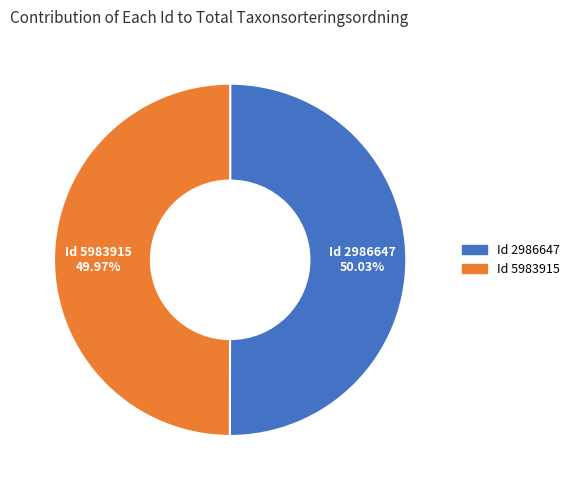

Is there any slice that represents more than half of the pie?

Yes